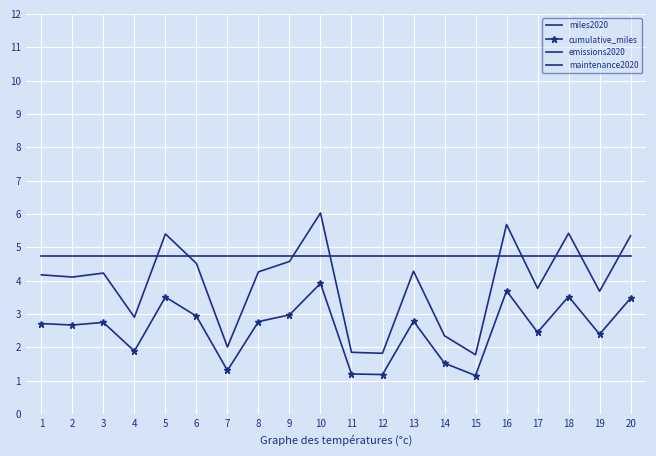

Is it true that cumulative_miles equals 3.9 at 10?

True